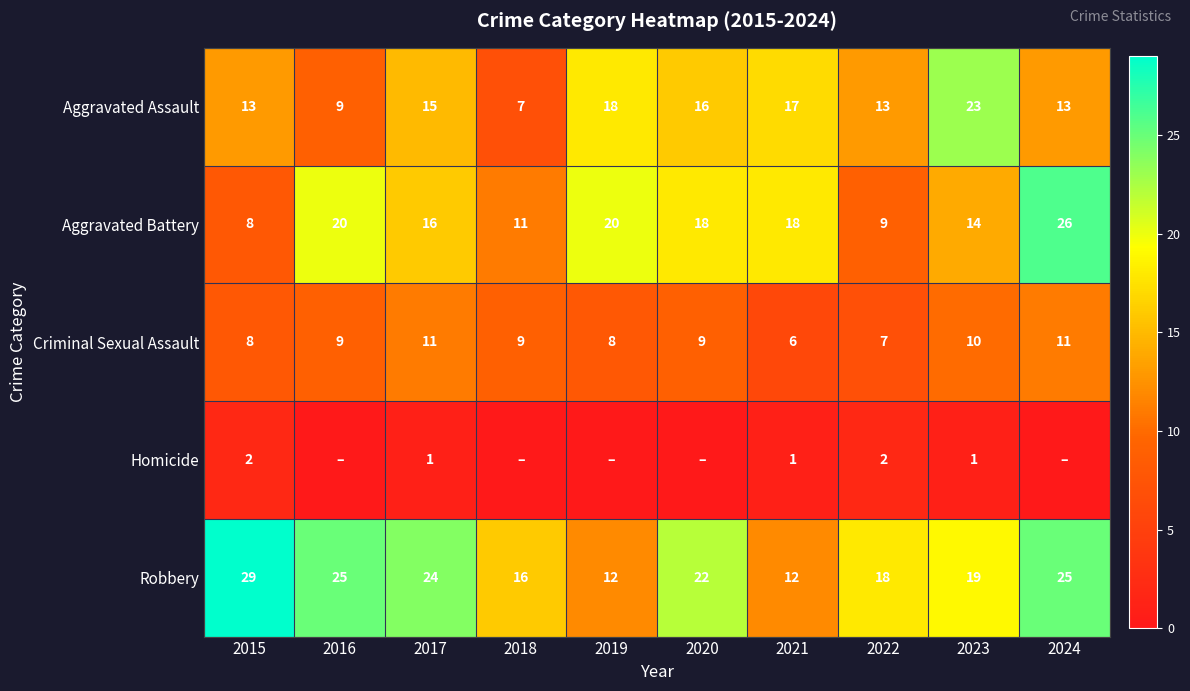

Is the value of Homicide at 2022 greater than the value of Robbery at 2015?

No